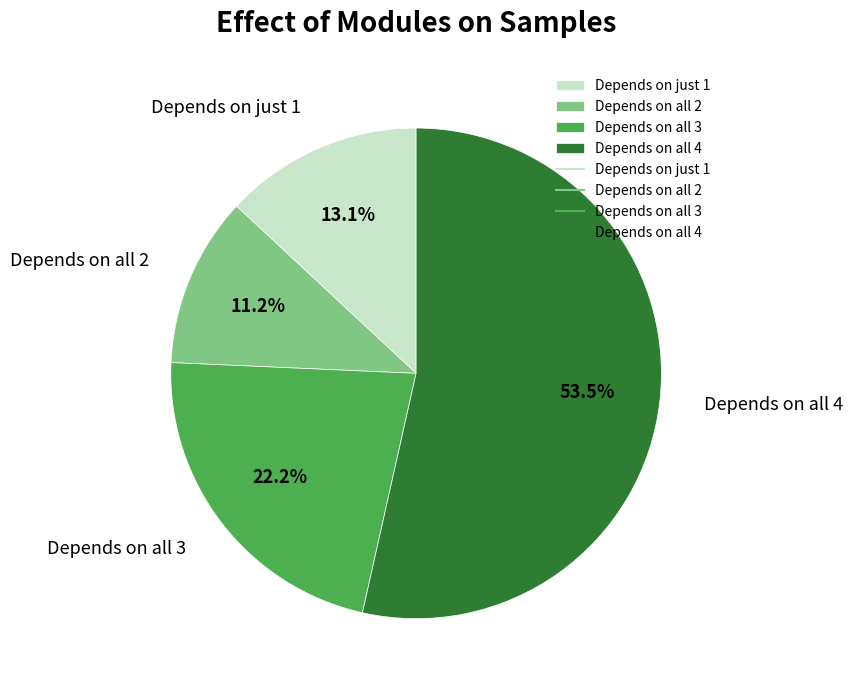

Combined, do Depends on just 1 and Depends on all 2 account for over 50%?

No